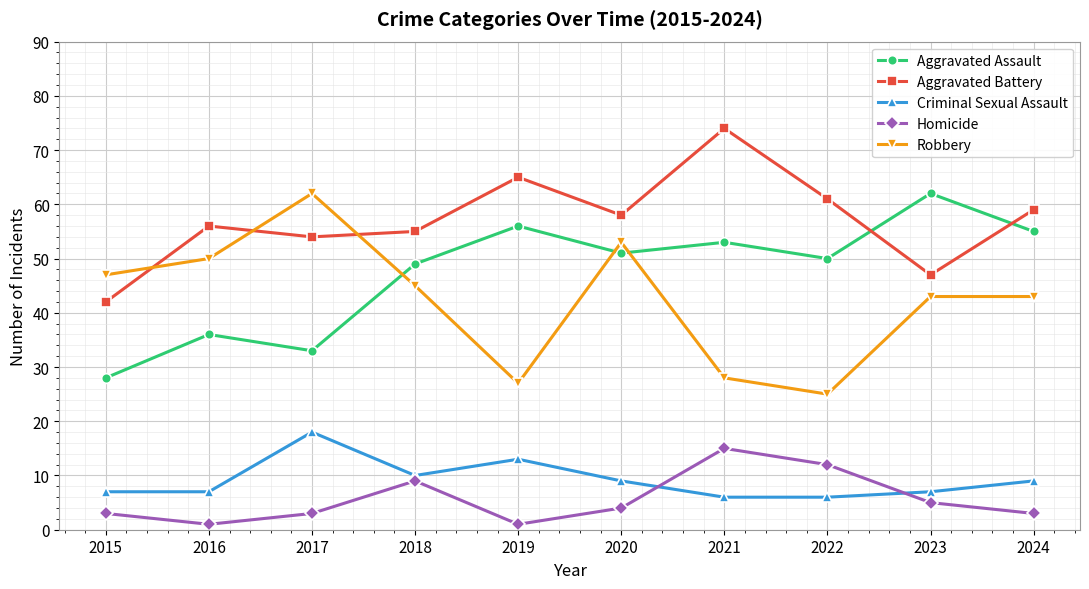

The value of Criminal Sexual Assault at 2017 is 11. True or false?

False